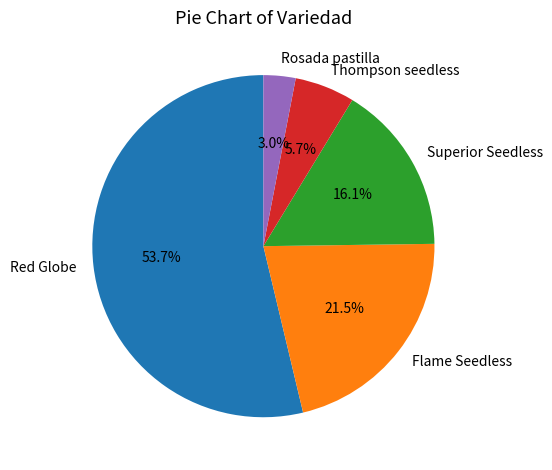

Is the sum of Superior Seedless and Red Globe greater than half?

Yes